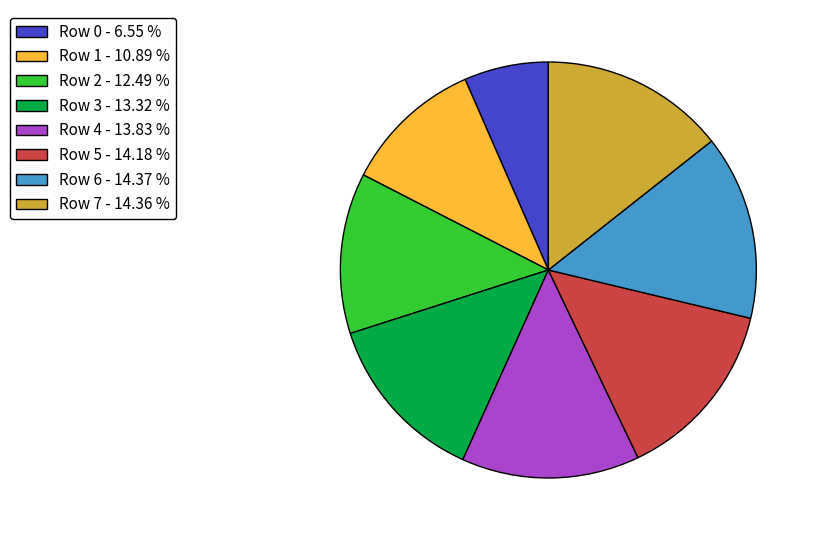

What is the ratio of the value at Row 1 - 10.89 % to the value at Row 7 - 14.36 %?

0.8